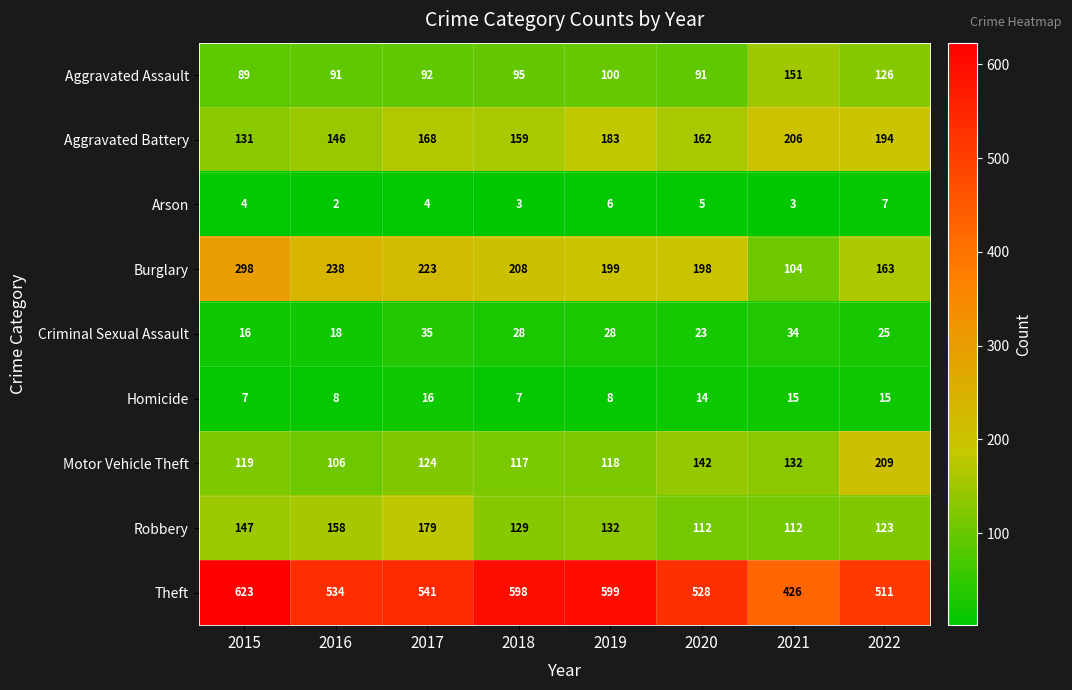

What is the spread (max minus min) of values at 2020?

523